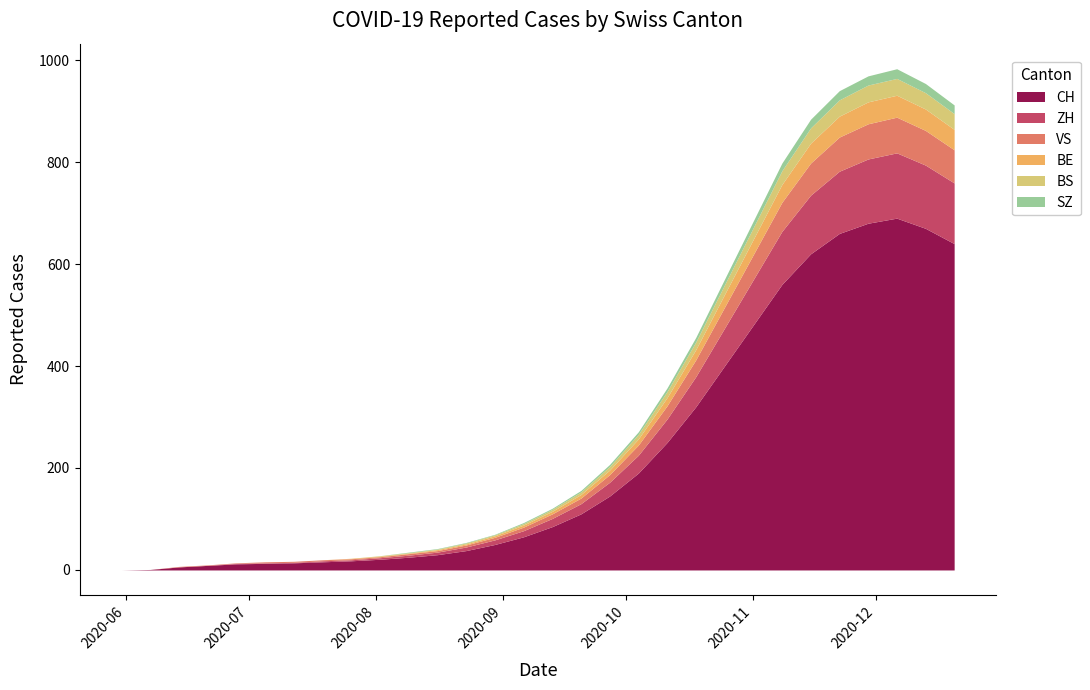

Reading right to left, list all the values displayed in this chart.

CH: 640	670	690	680	660	620	560	480	400	320	250	190	145	110	85	65	50	38	30	25	21	18	16	14	13	12	9	6	1	0
ZH: 119	124	128	126	122	115	104	89	74	59	46	35	27	20	16	12	9	7	5	4	3	2	2	1	1	1	0	0	0	0
BS: 31	32	33	33	32	30	27	23	19	15	12	9	7	5	4	3	2	2	1	1	1	0	0	0	0	0	0	0	0	0
VS: 65	68	70	69	67	63	57	49	41	33	26	20	15	11	9	7	5	4	3	3	2	2	2	2	2	1	1	1	0	0
BE: 40	42	43	43	41	39	35	30	25	20	16	12	9	7	5	4	3	2	2	1	1	1	0	0	0	0	0	0	0	0
SZ: 17	18	19	18	18	17	15	13	11	9	7	5	4	3	2	2	1	1	1	1	0	0	0	0	0	0	0	0	0	0